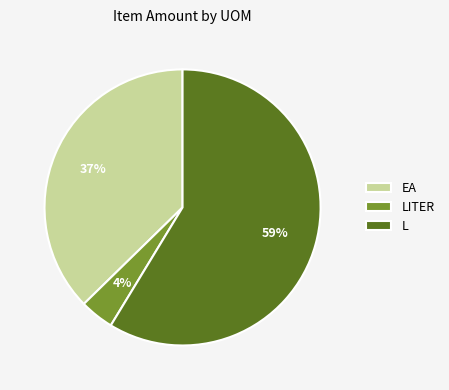

Combined, do EA and LITER account for over 50%?

No